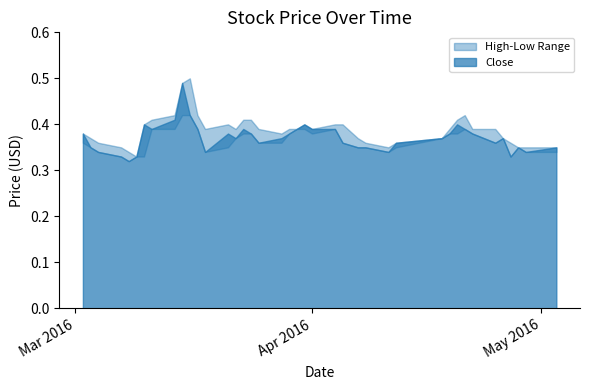

True or false: Close has more than 0 interior local peaks.

True